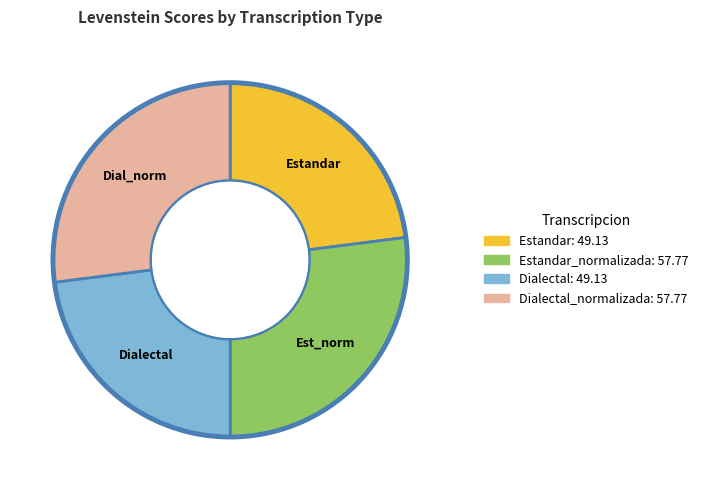

What percentage is the Dialectal_normalizada slice, to the nearest percent?

27%